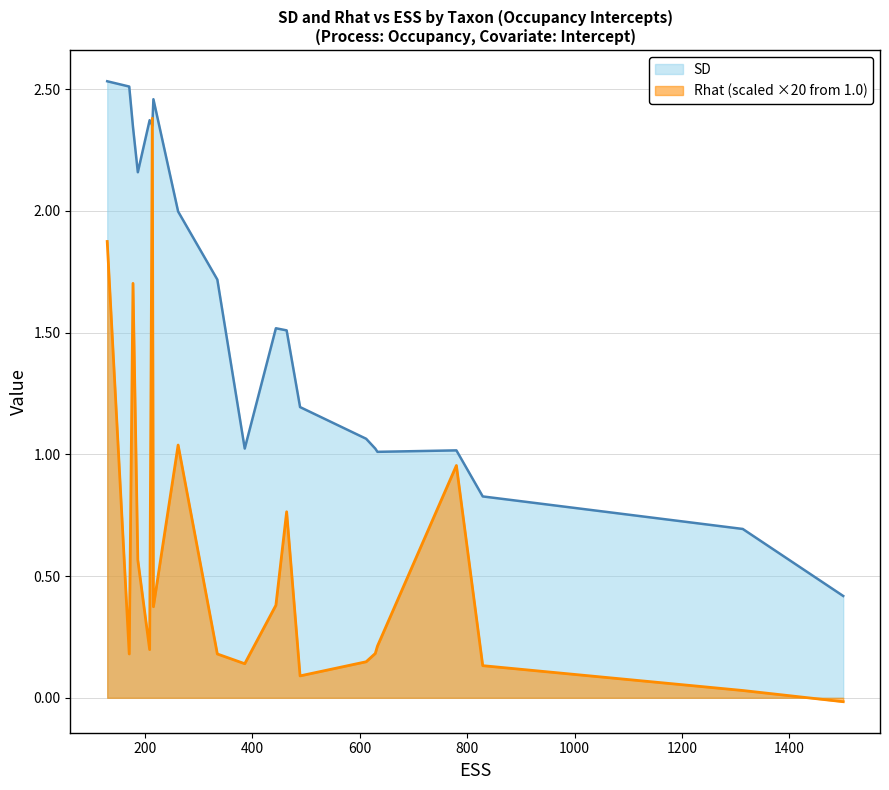

Which series has the largest total across all categories?

SD